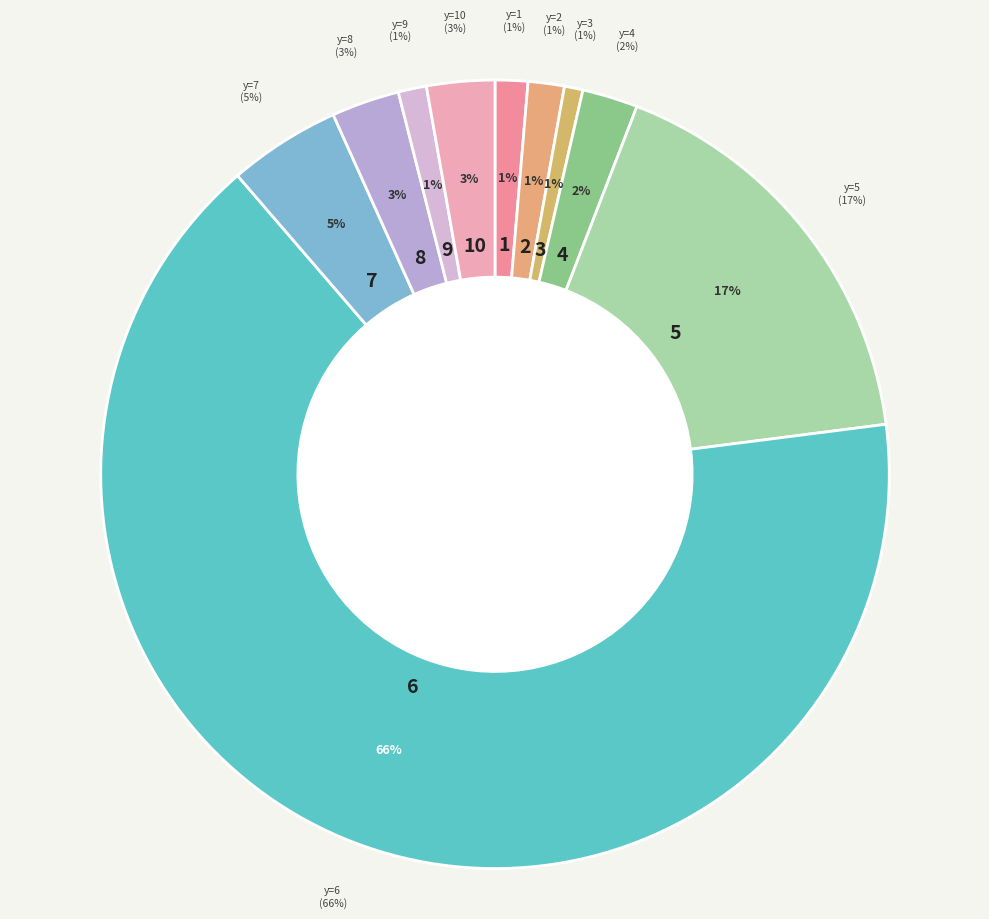

Is y=6 the majority of the pie?

Yes